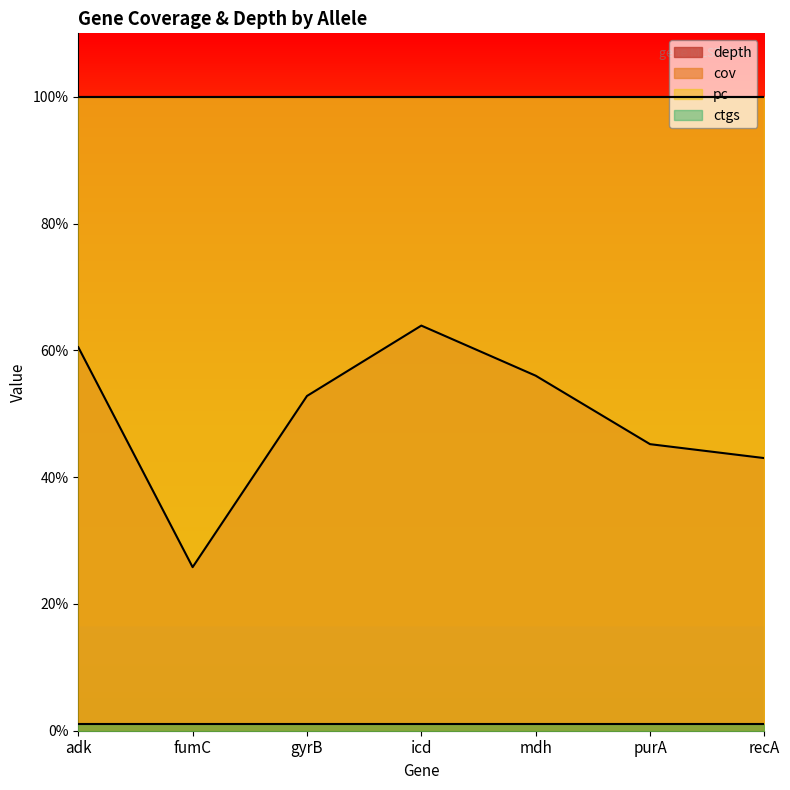

Which series has the largest range (max minus min)?

depth